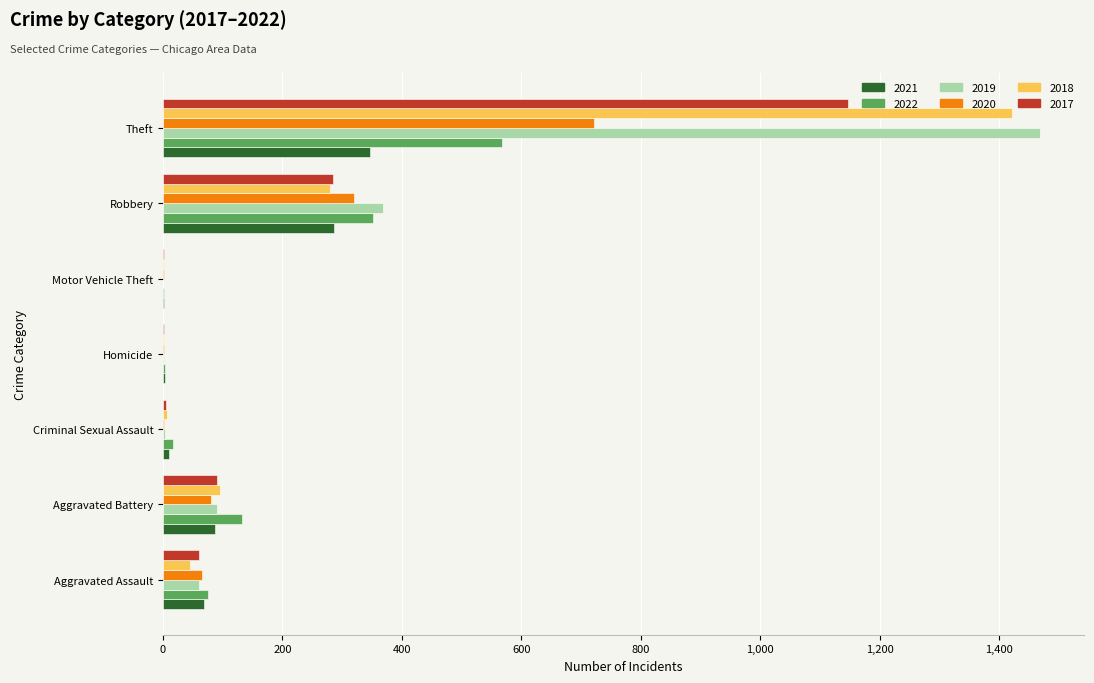

Is the value of 2022 at Robbery greater than the value of 2018 at Theft?

No